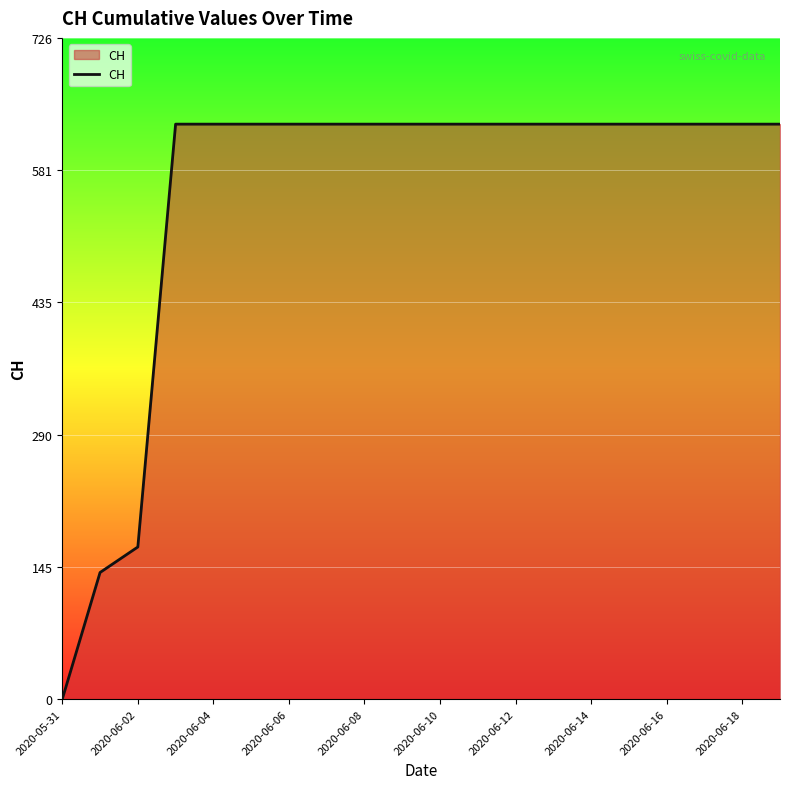

What is the difference between the maximum and minimum values?

631